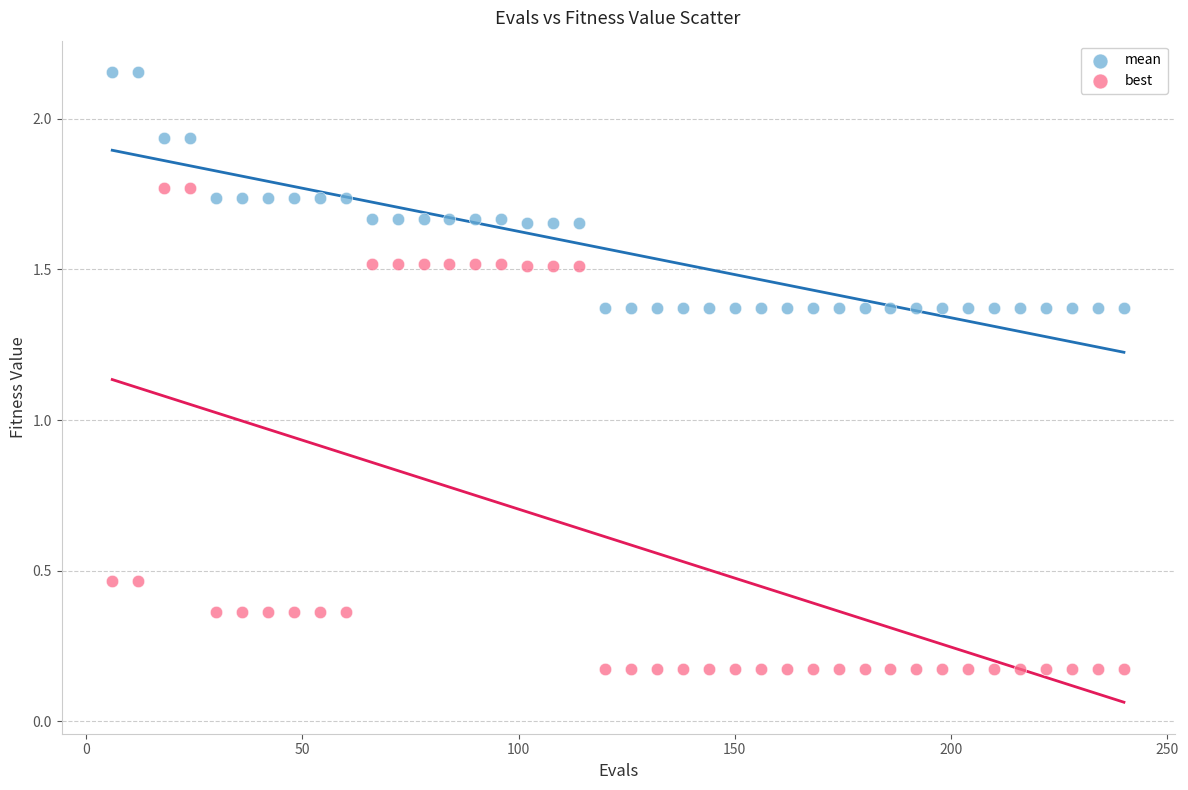

Which series contains the highest Y value?

mean